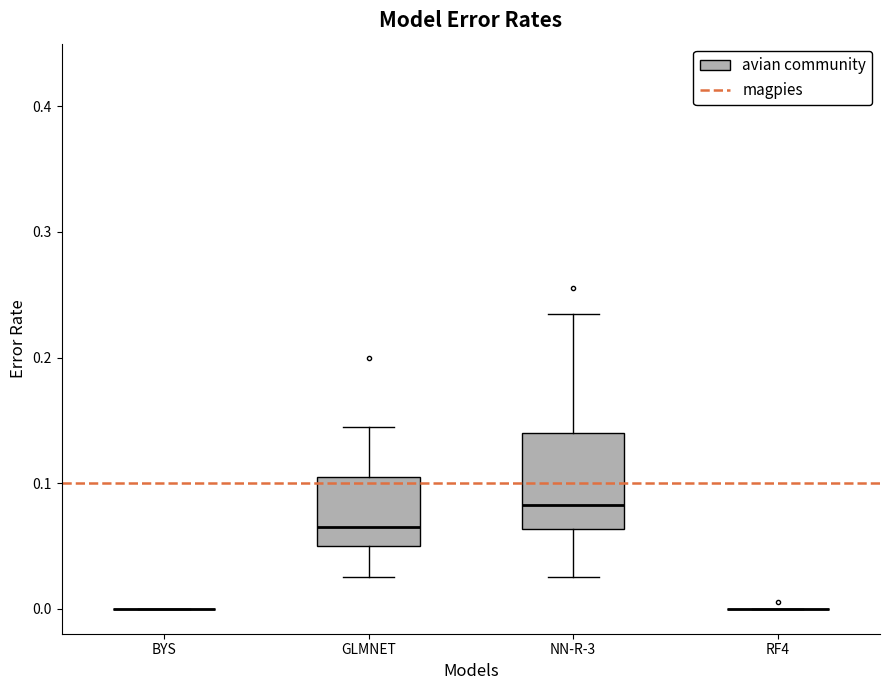

Which box is the tallest, from its lower edge to its upper edge?

NN-R-3